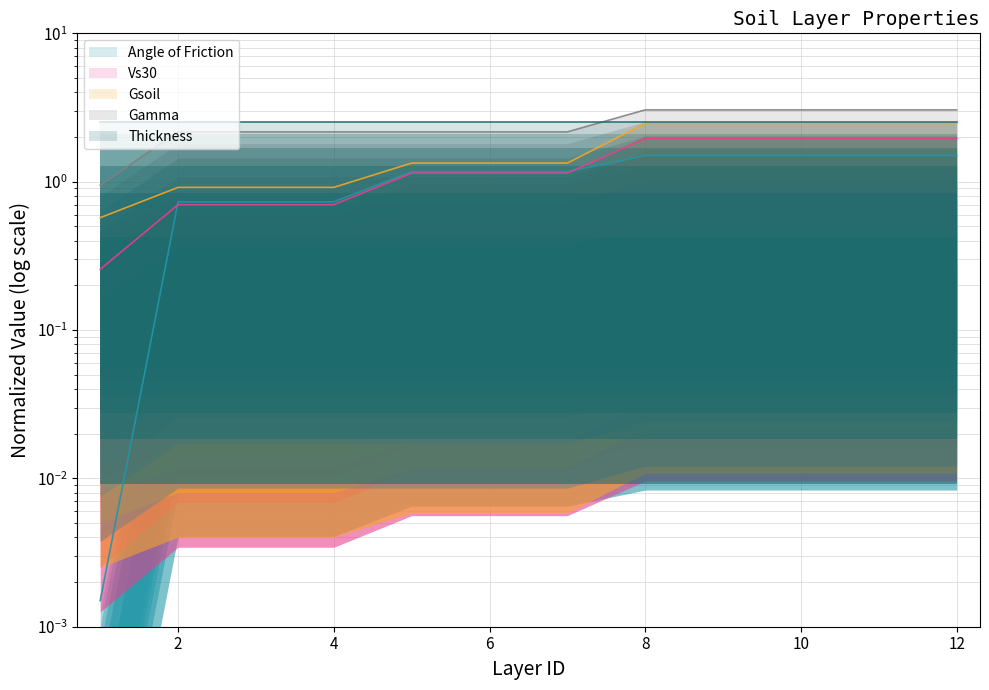

What is the maximum value for Gamma?

3.0